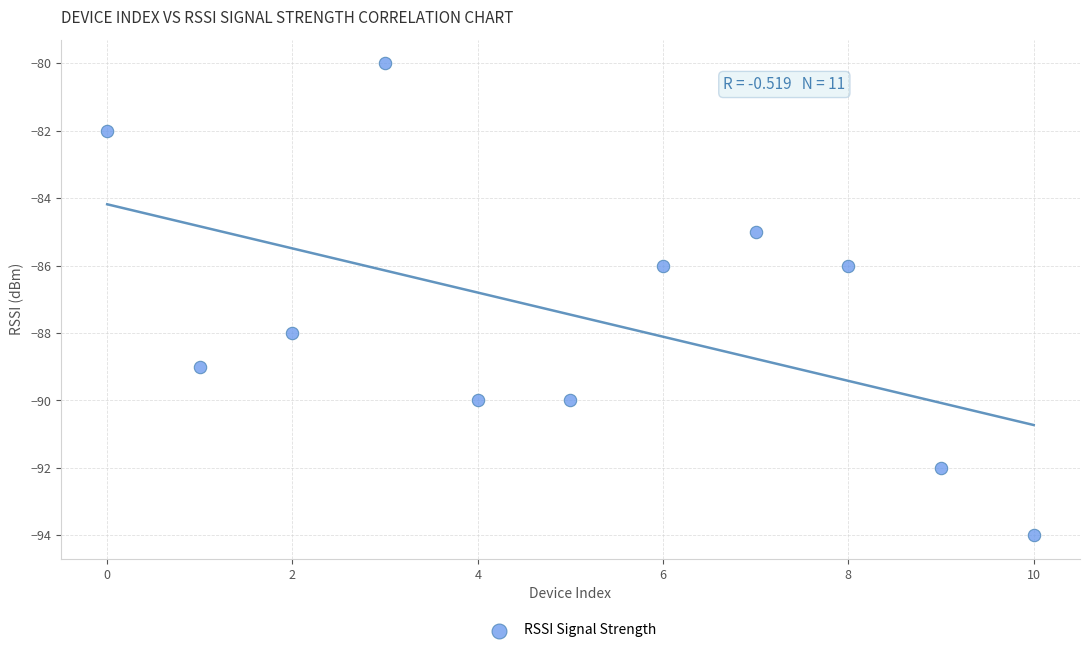

What is the range of Y values (max minus min)?

14